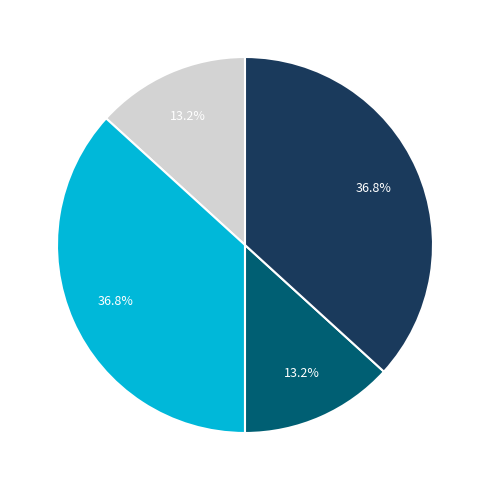

Is there a majority slice in this chart?

No